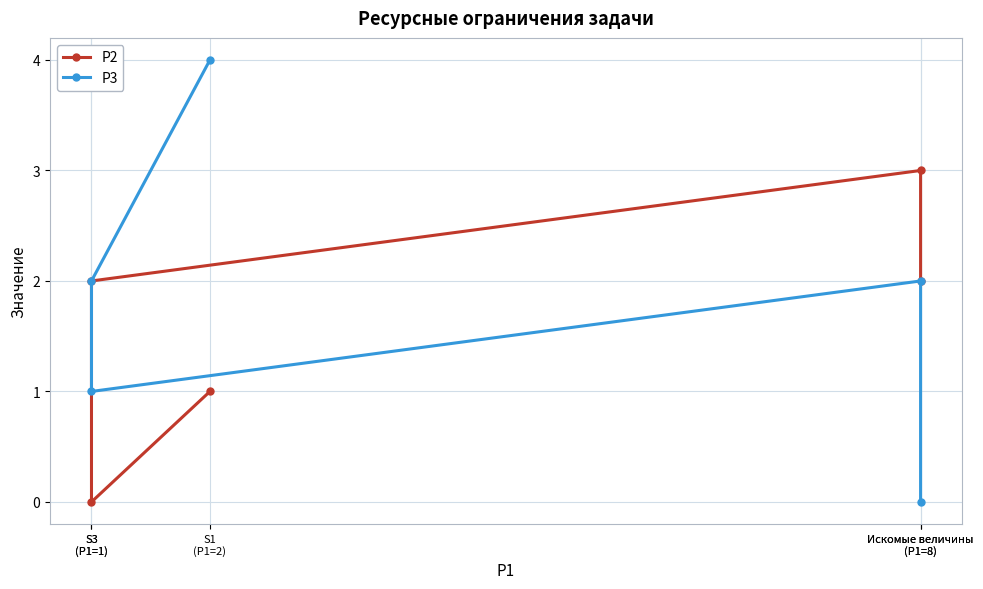

The P2 series shows 2 at Искомые величины
(P1=8). True or false?

True